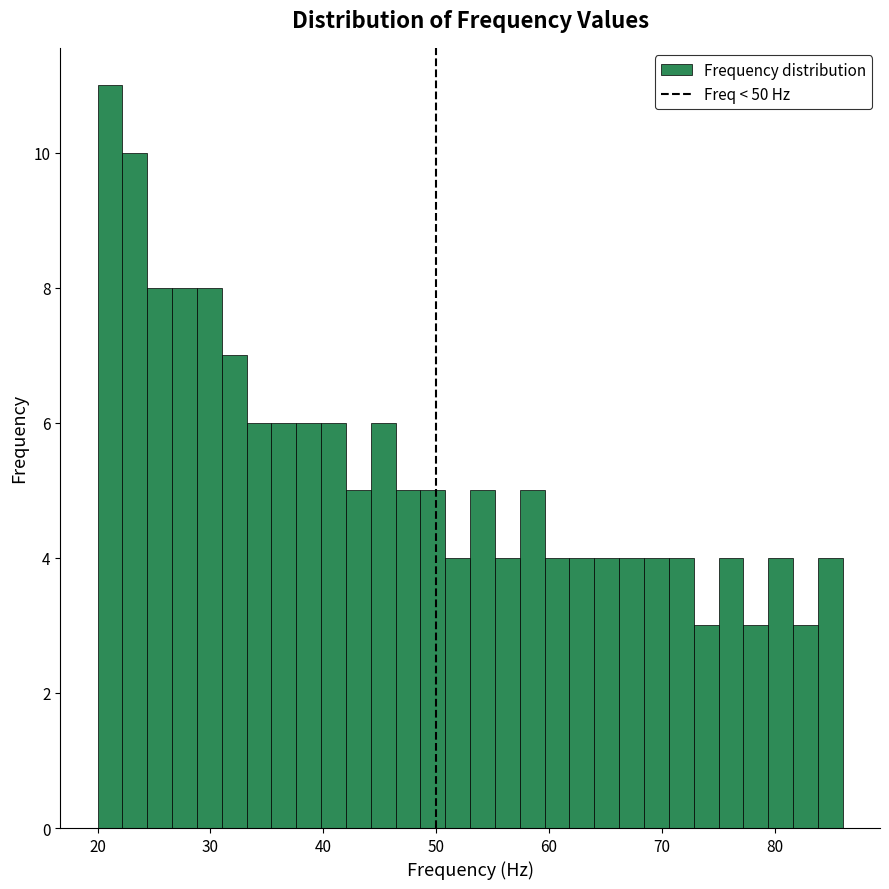

Around what value on the x-axis is the tallest bar? Give the approximate position of its centre, as read against the axis.

21